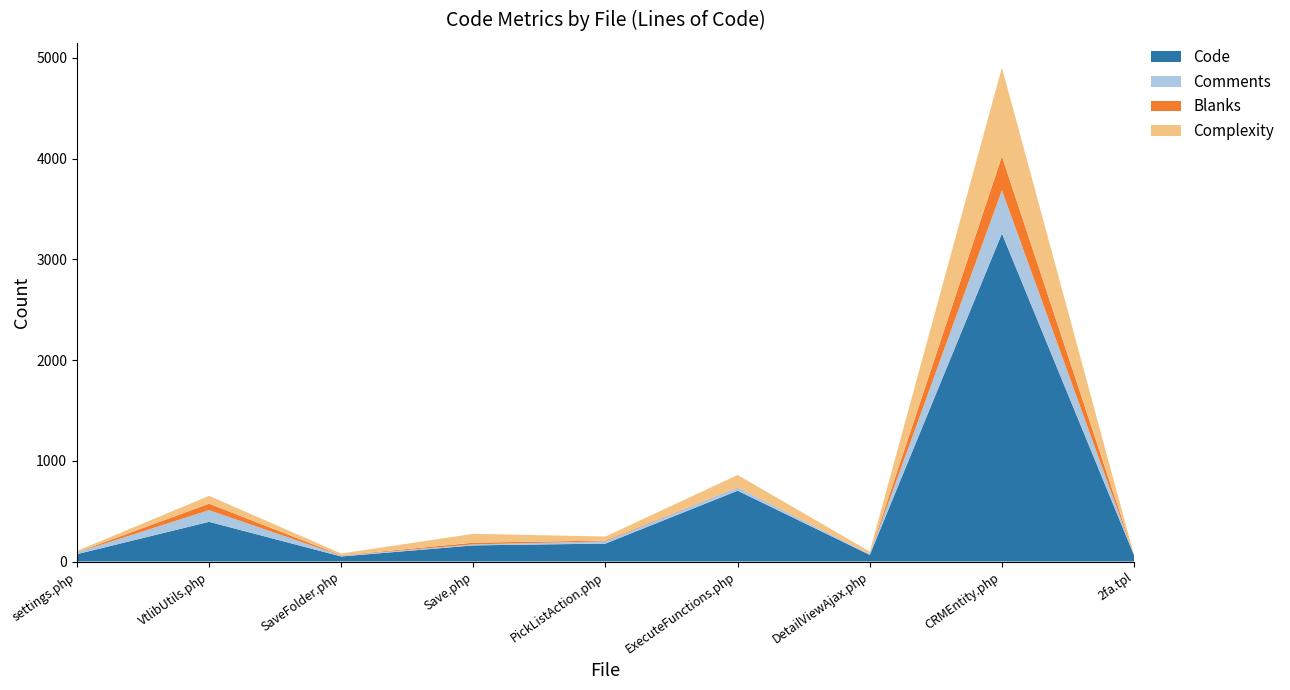

Reading left to right, extract all data points from this chart.

Code: 73	394	50	160	178	703	66	3256	62
Comments: 17	116	8	10	22	32	8	429	0
Blanks: 2	64	3	17	8	3	2	338	0
Complexity: 13	78	18	88	40	121	23	881	0